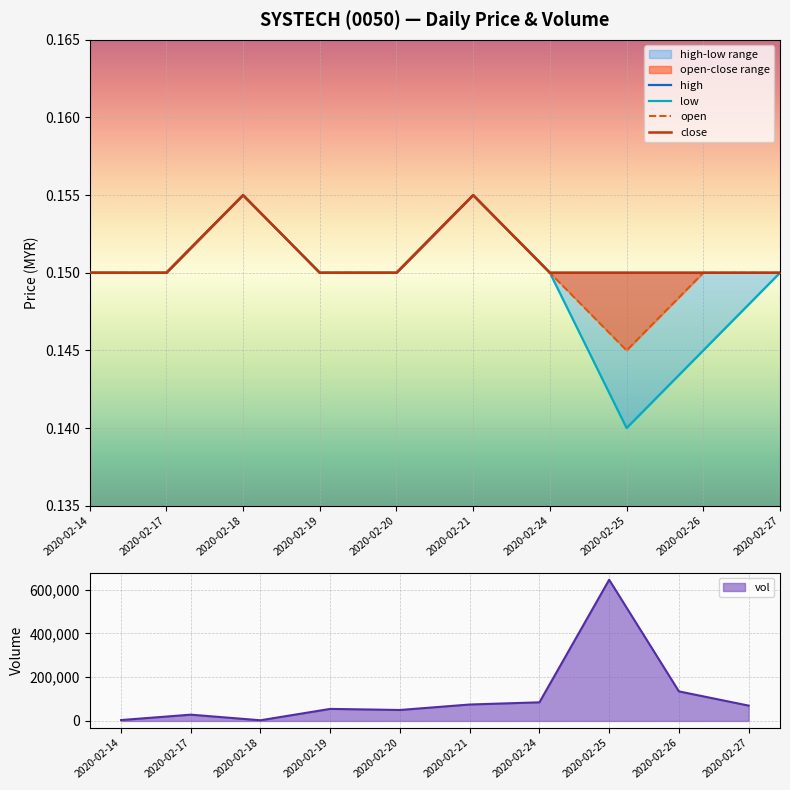

Rank the categories by high value from highest to lowest.

2020-02-18, 2020-02-21, 2020-02-14, 2020-02-17, 2020-02-19, 2020-02-20, 2020-02-24, 2020-02-25, 2020-02-26, 2020-02-27